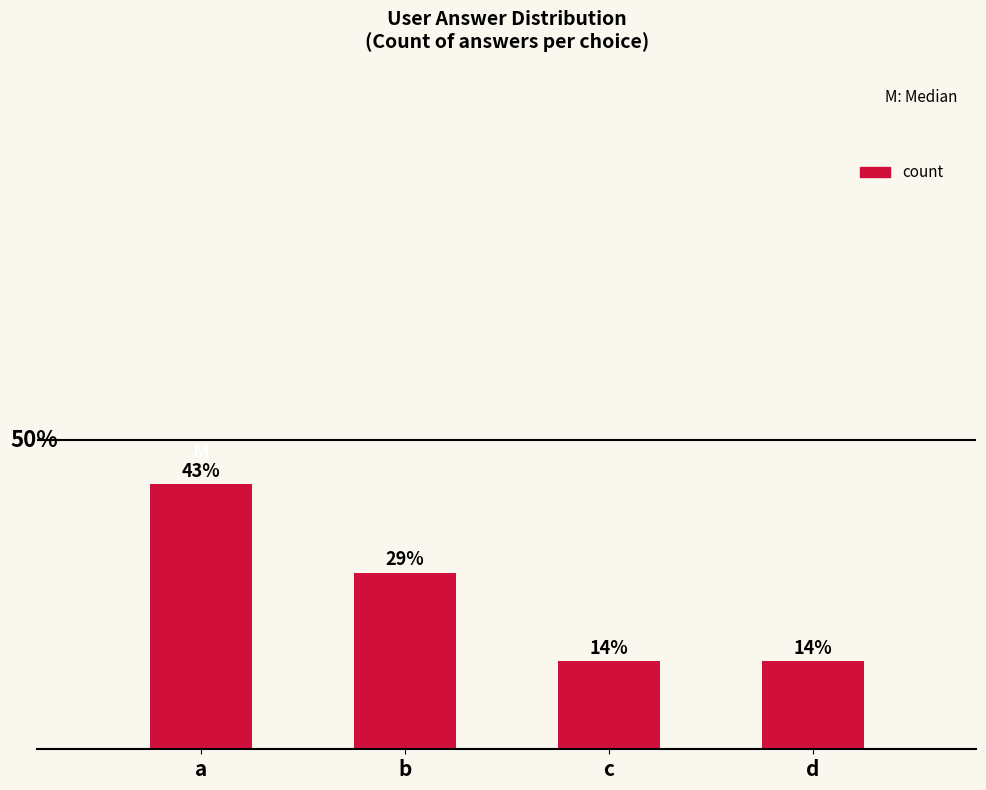

What is the average value?

25.0